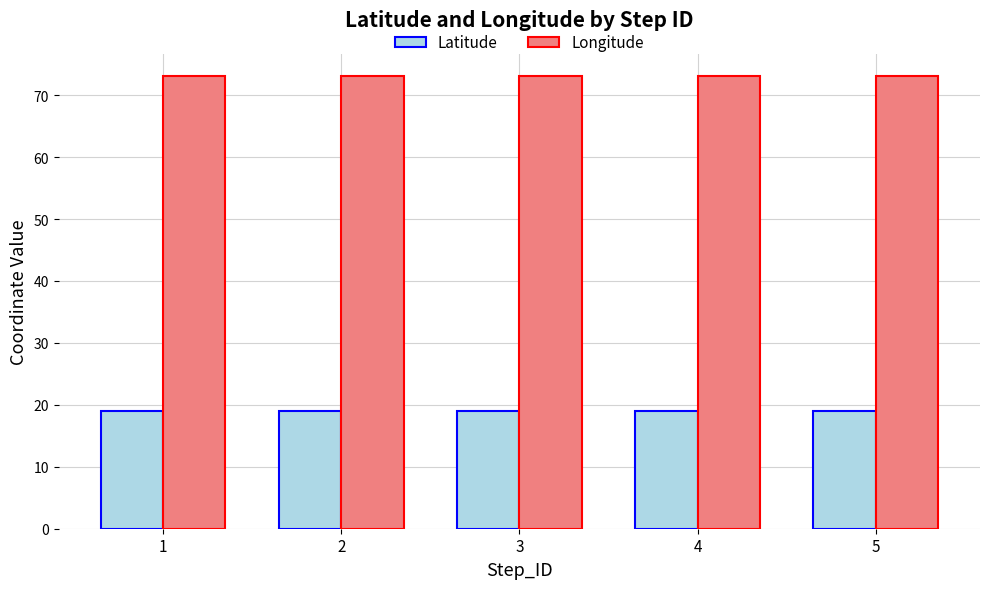

What is the value of the Longitude bar at the 5th from the left?

73.0